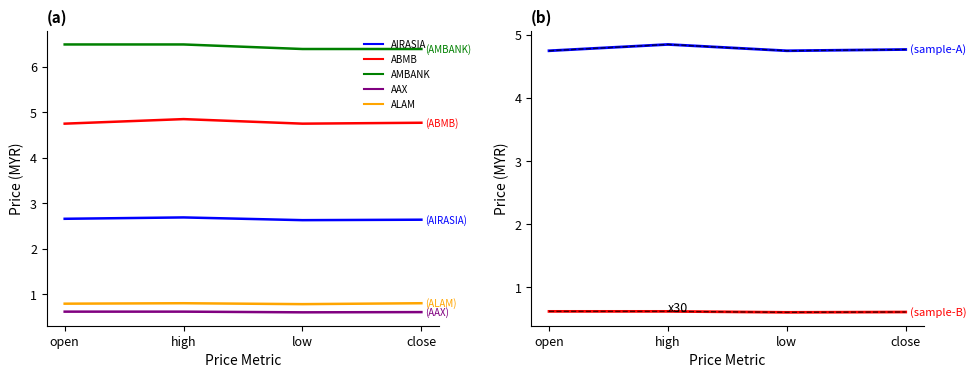

Count the number of data series in this chart.

5